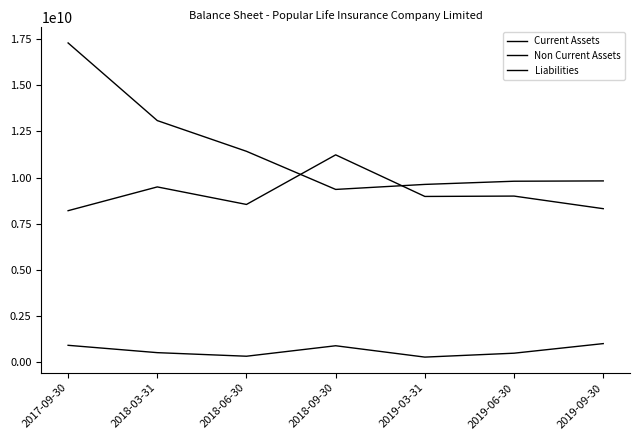

Does the chart display data point markers on the line(s)?

No